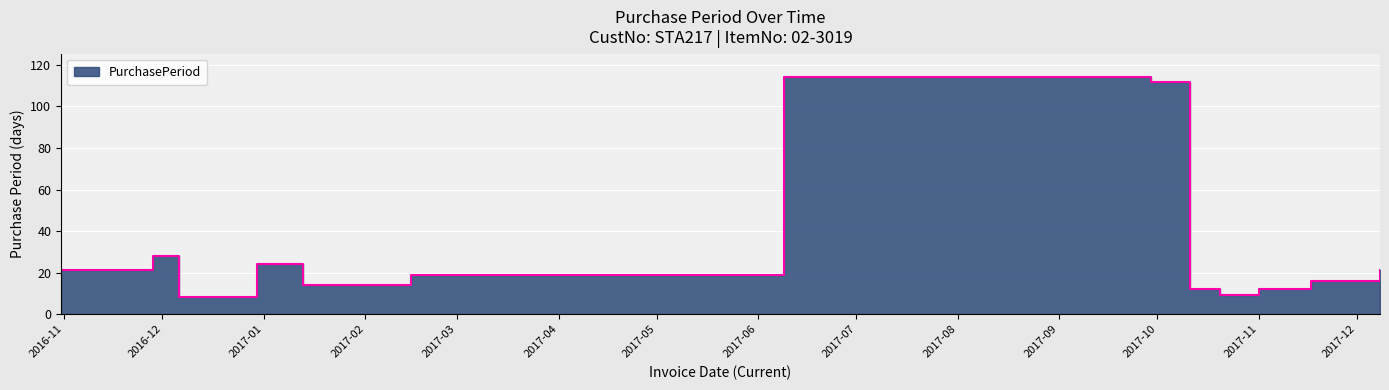

Reading left to right, list all the values displayed in this chart.

21	28	8	24	14	14	19	114	112	12	9	12	16	21